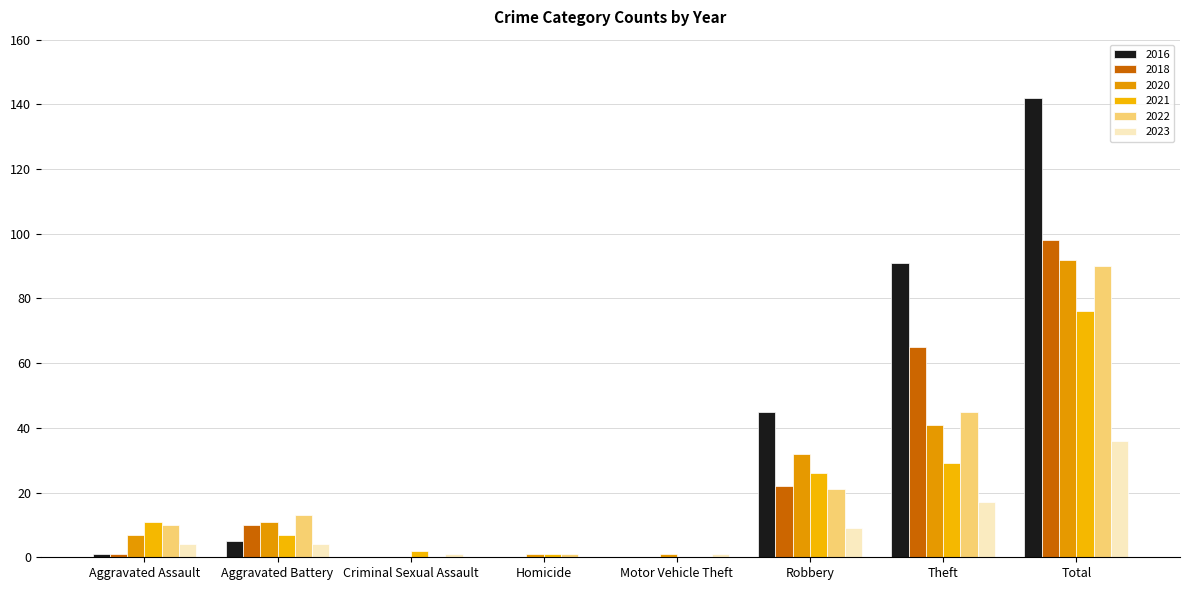

What are all the series names shown in the legend?

2016, 2018, 2020, 2021, 2022, 2023